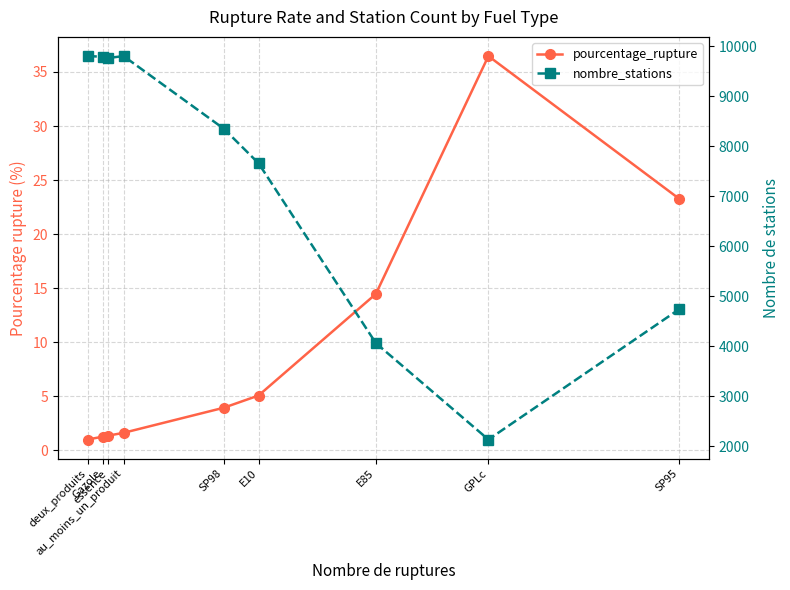

Rank the categories by pourcentage_rupture value from lowest to highest.

deux_produits, Gazole, essence, au_moins_un_produit, SP98, E10, E85, SP95, GPLc